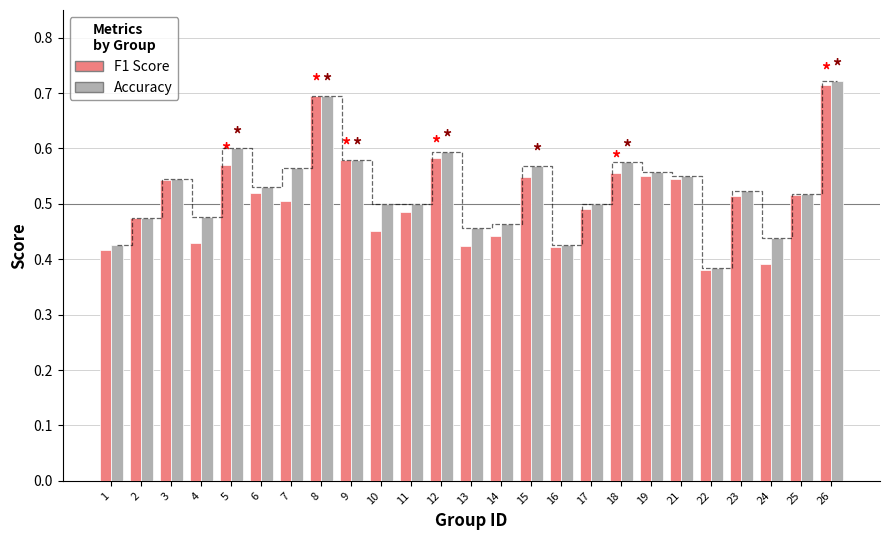

How many groups of bars are there?

25